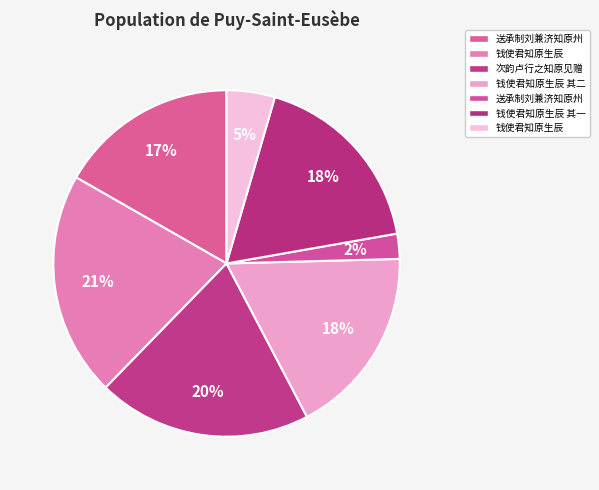

Count the number of slices in the pie.

7